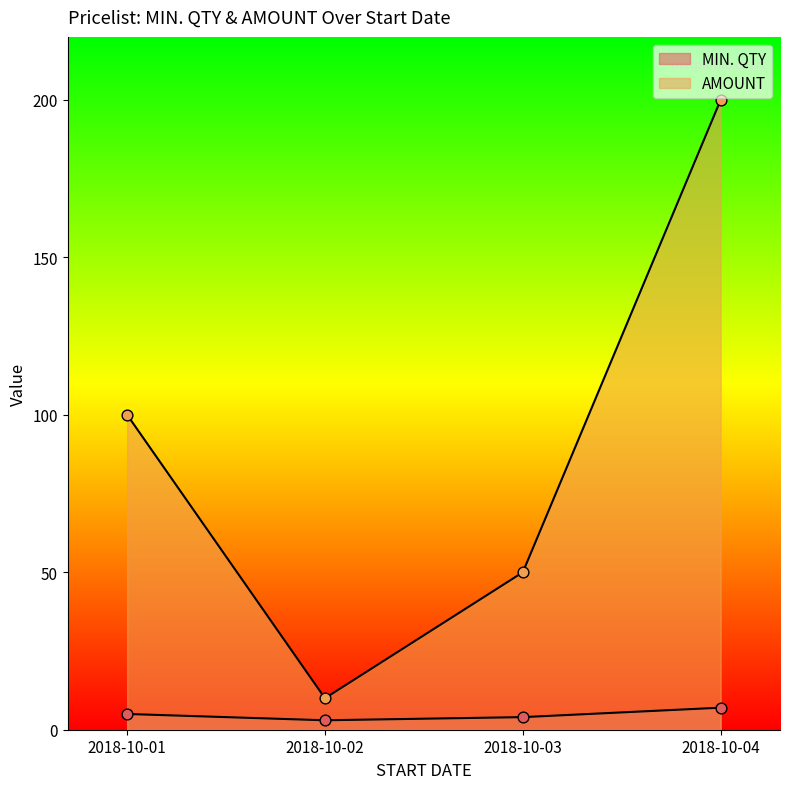

What are all the series names shown in the legend?

MIN. QTY, AMOUNT